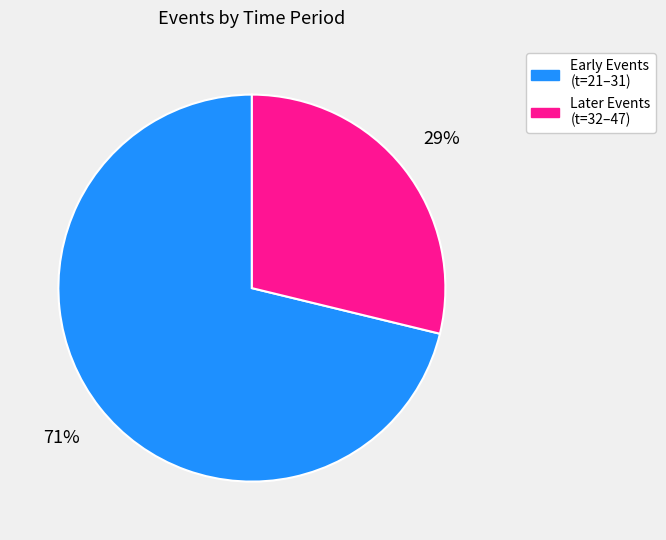

Count the number of slices in the pie.

2